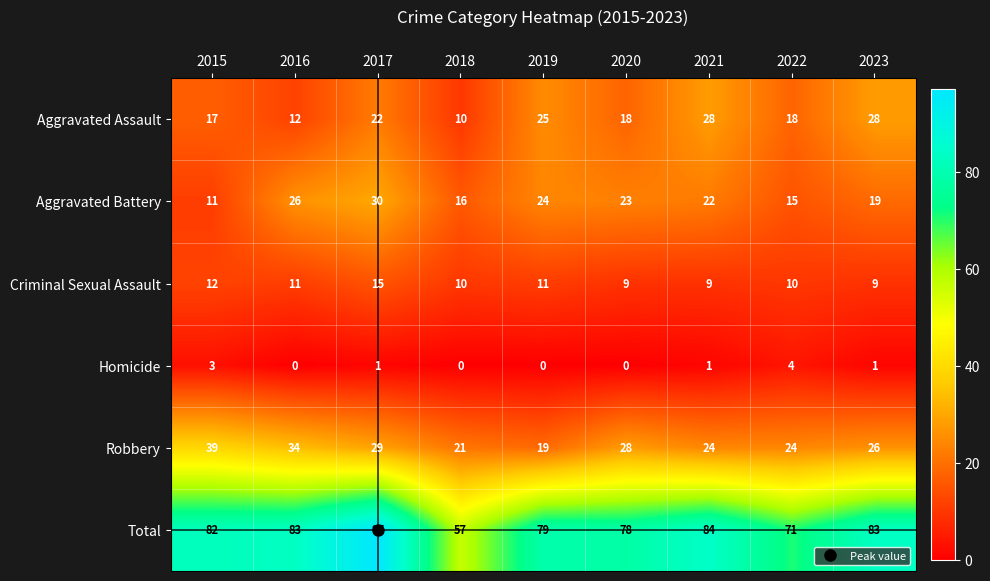

What is the sum of the Homicide values at 2022 and 2018?

4